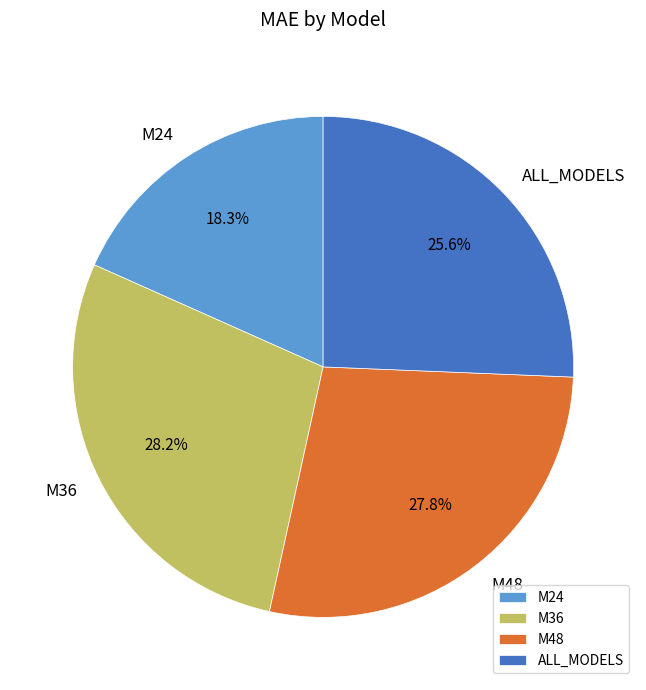

Between ALL_MODELS and M36, which is larger?

M36